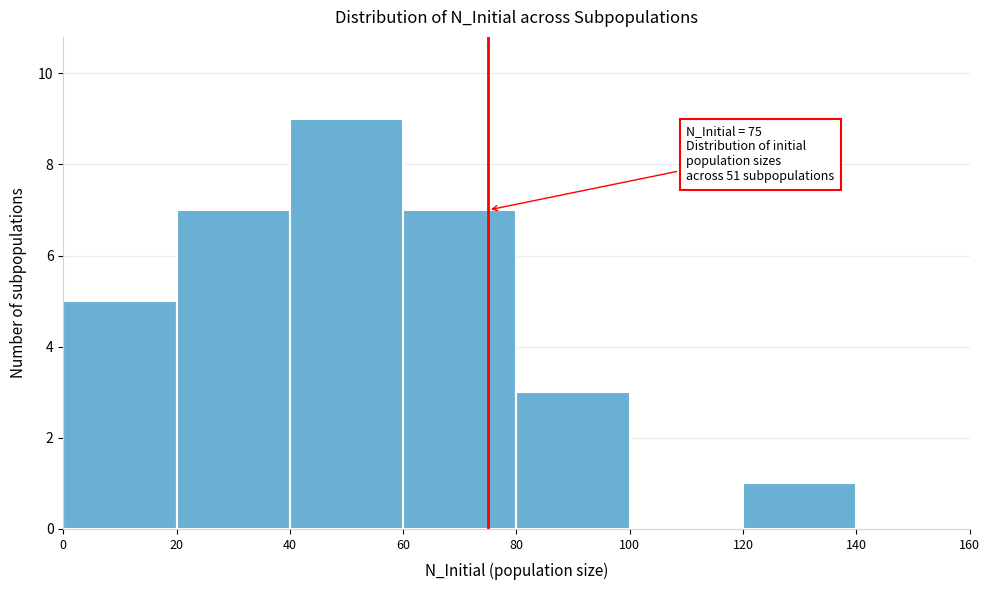

Which range on the x-axis has the tallest bar?

40 to 60